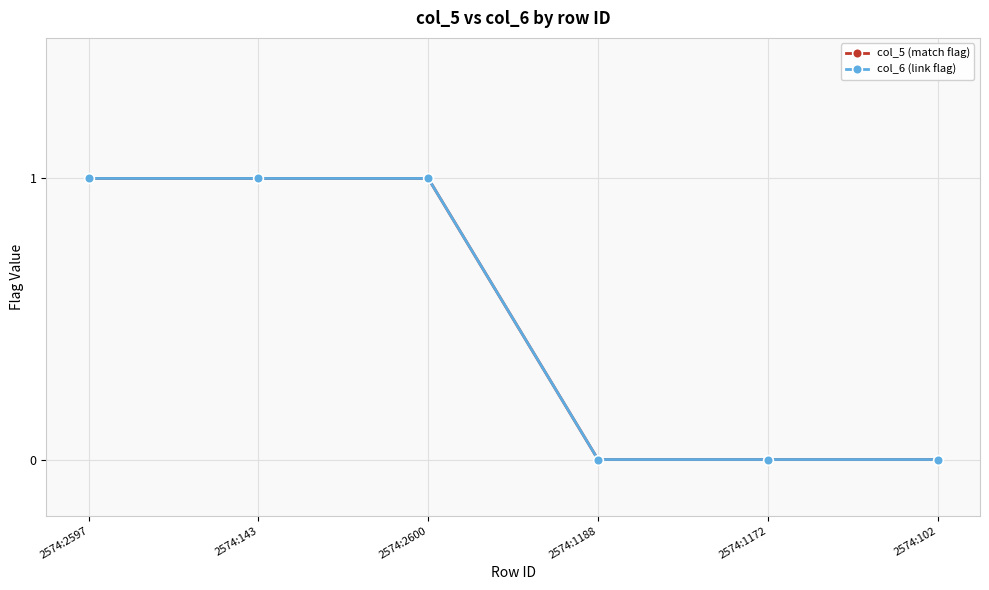

What is the value of the col_5 (match flag) point at the 2nd from the left?

1